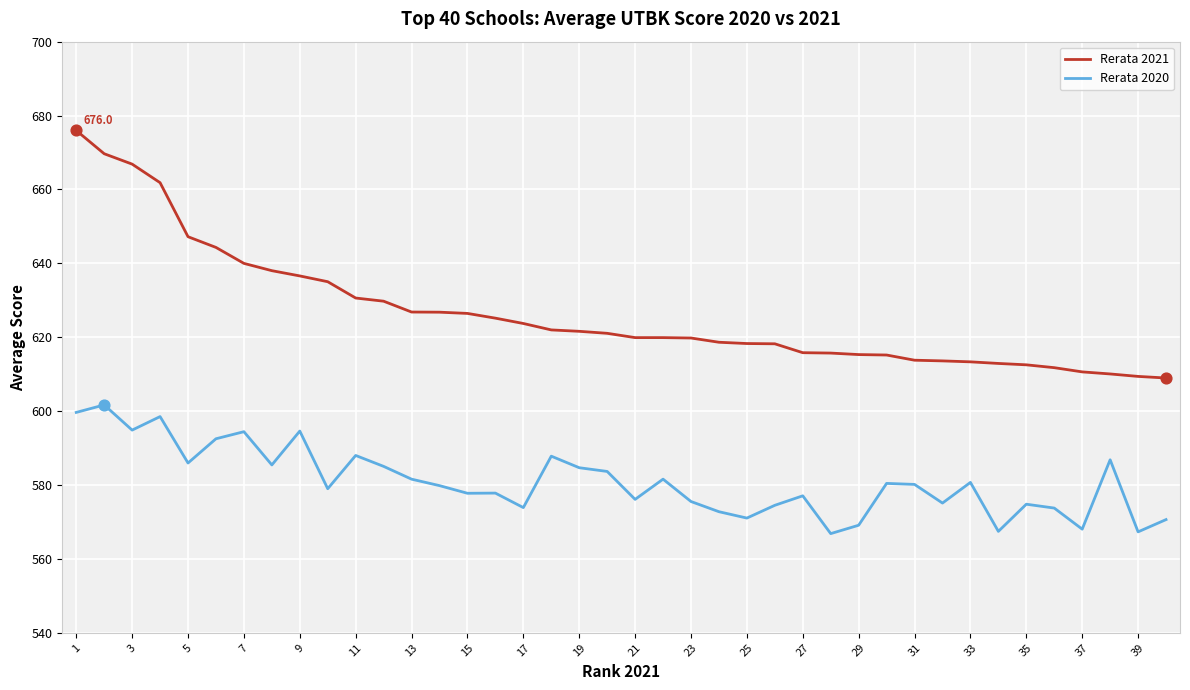

What is the difference between the maximum and minimum values in the Rerata 2021 series?

67.0